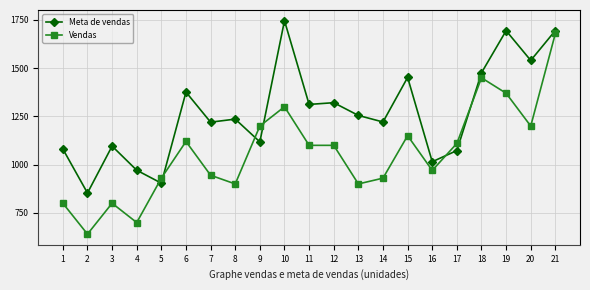

How many times do Meta de vendas and Vendas cross each other?

6